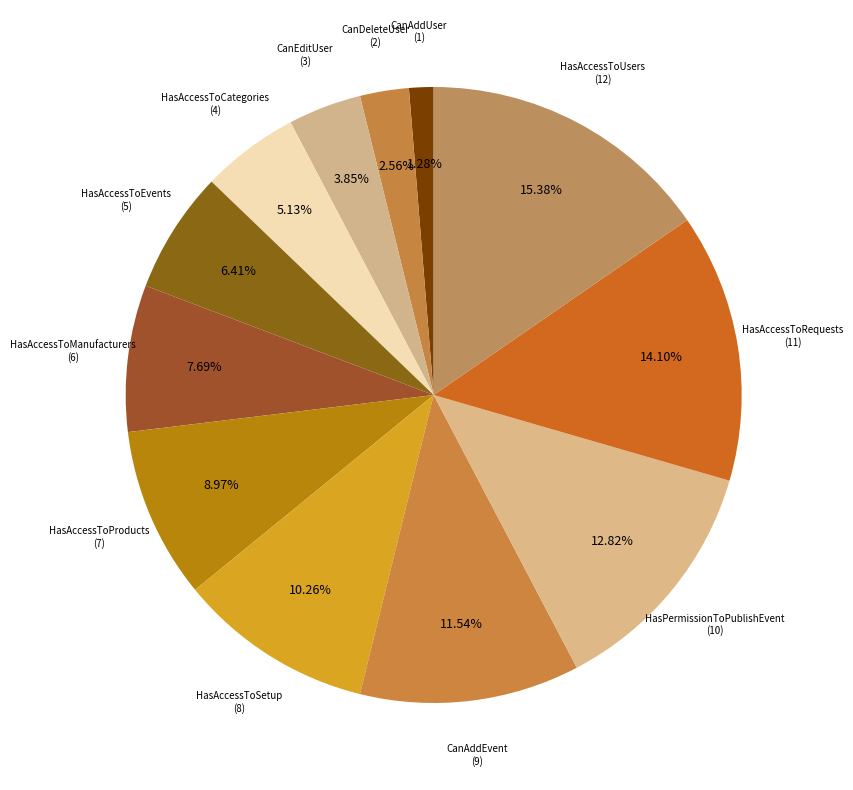

Count the number of slices in the pie.

12